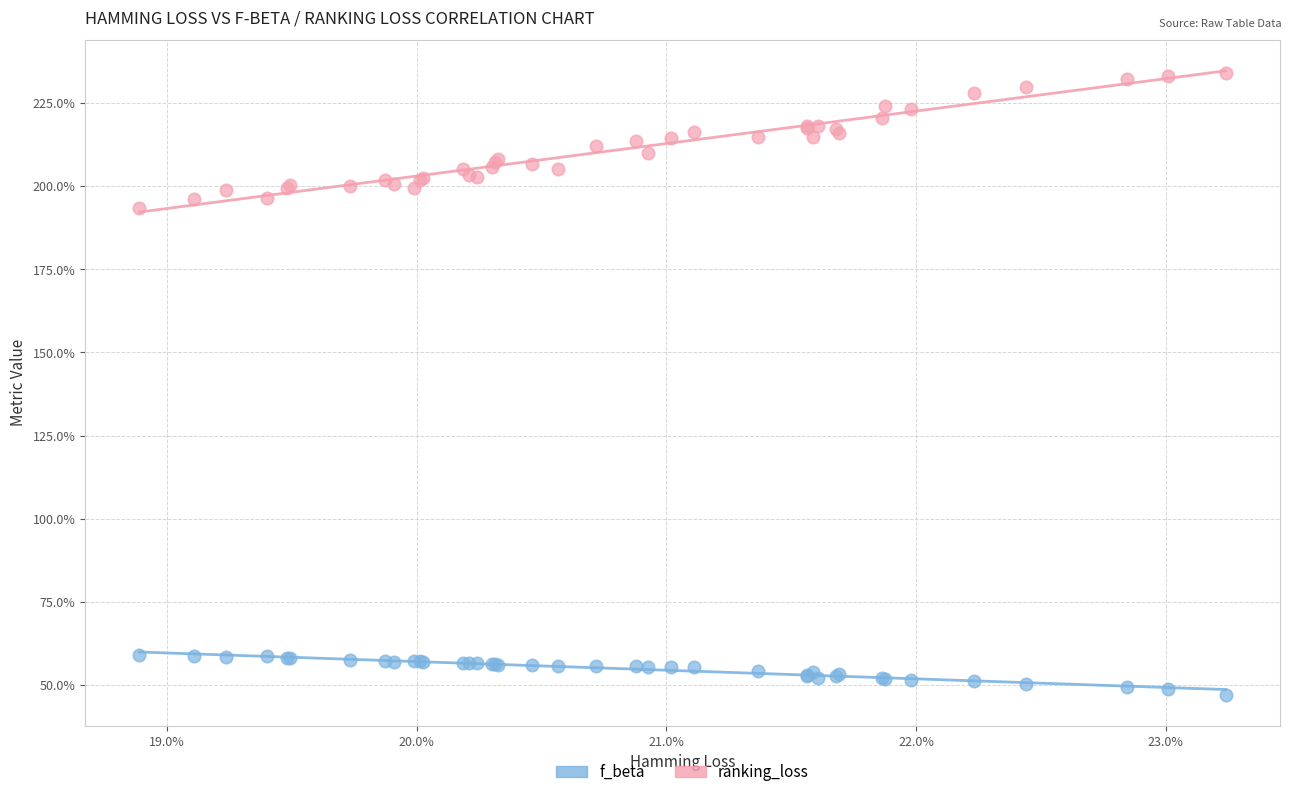

Which series has the largest Y range (max minus min)?

ranking_loss